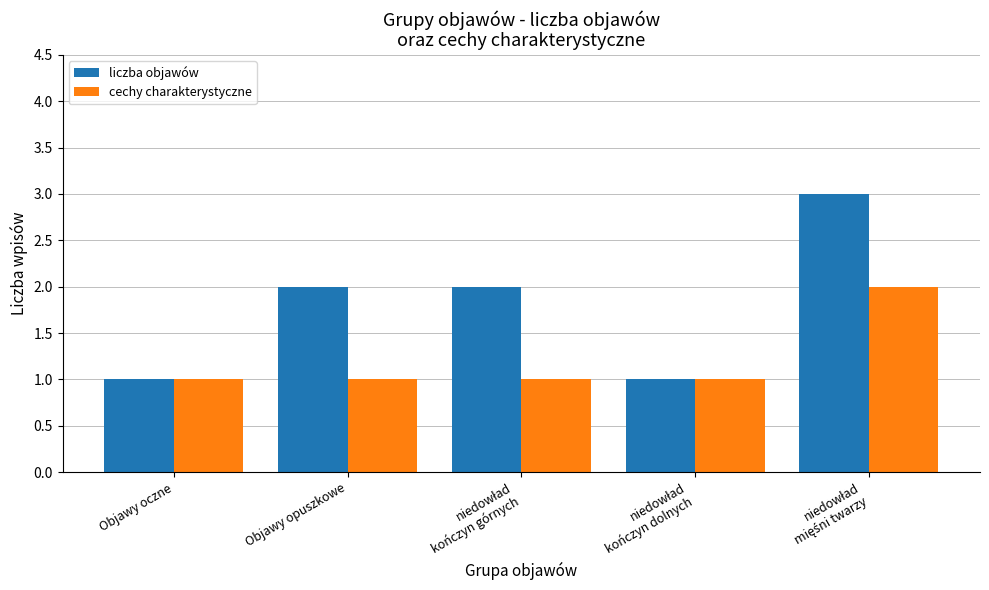

Which series has the widest spread of values?

liczba objawów